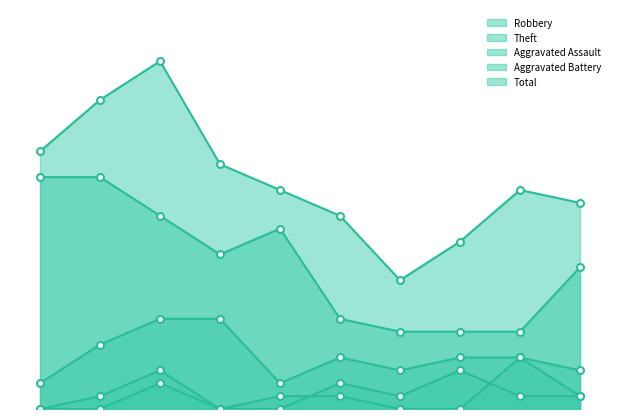

Reading left to right, extract all data points from this chart.

Robbery: 2015=2	2016=5	2017=7	2018=7	2019=2	2020=4	2021=3	2022=4	2023=4	2024=1
Theft: 2015=18	2016=18	2017=15	2018=12	2019=14	2020=7	2021=6	2022=6	2023=6	2024=11
Aggravated Assault: 2015=0	2016=1	2017=3	2018=0	2019=1	2020=1	2021=0	2022=0	2023=4	2024=3
Aggravated Battery: 2015=0	2016=0	2017=2	2018=0	2019=0	2020=2	2021=1	2022=3	2023=1	2024=1
Total: 2015=20	2016=24	2017=27	2018=19	2019=17	2020=15	2021=10	2022=13	2023=17	2024=16